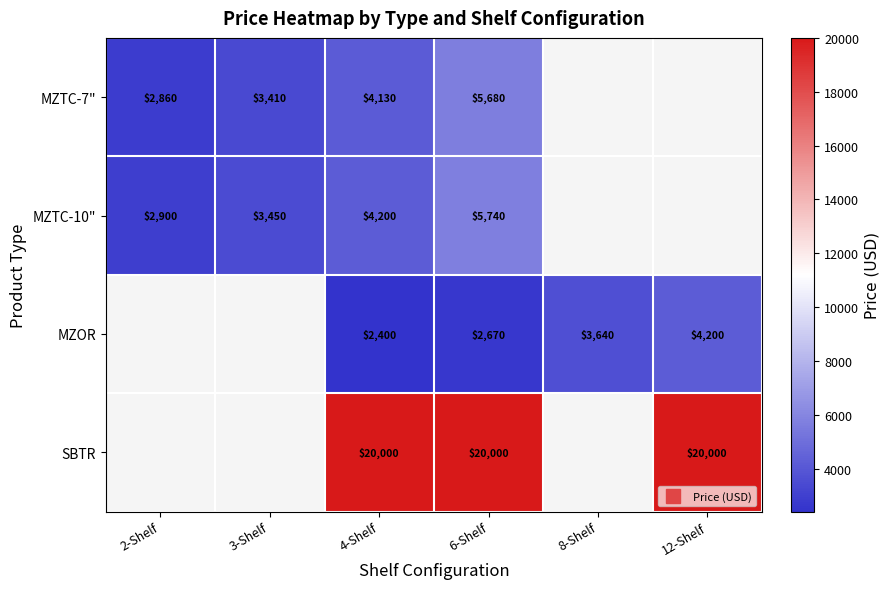

At which category is the sum across all series the highest?

6-Shelf